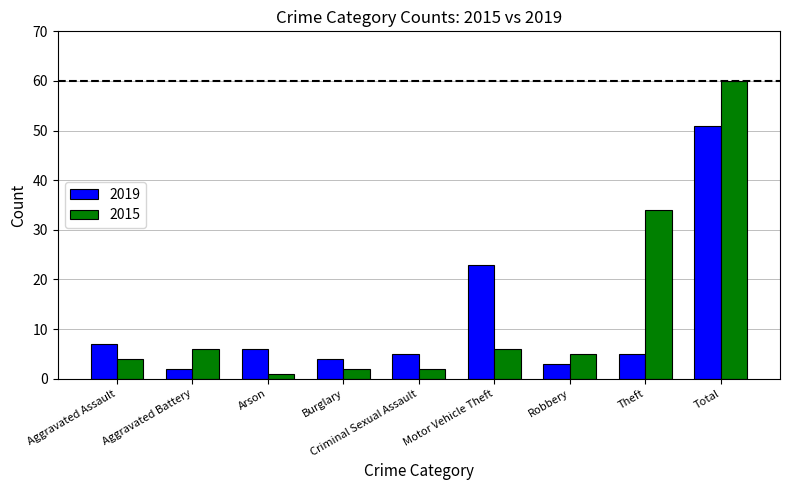

How many data points in 2015 are less than 5?

4